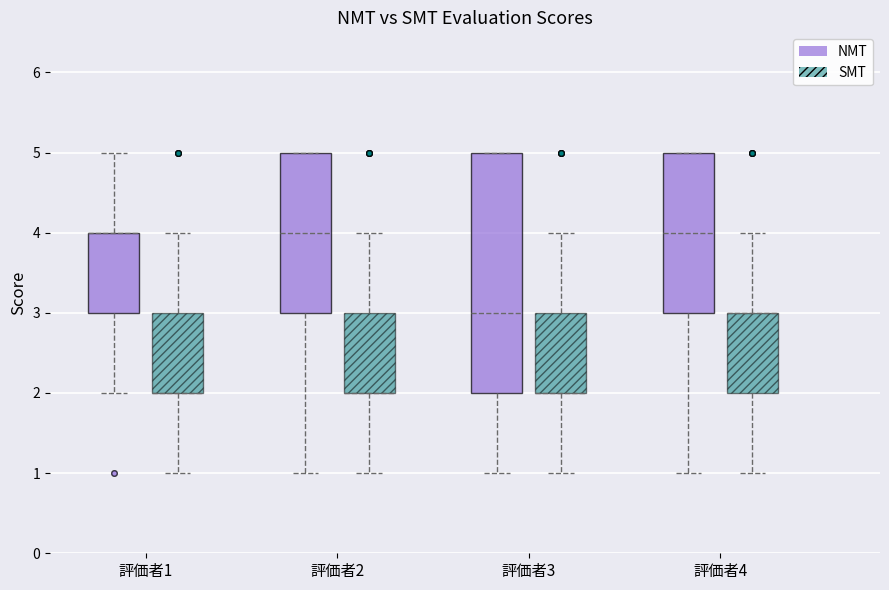

Reading left to right, transcribe this box plot: for each box, give where its median line is, the range the box spans, and where its two whiskers end, as read against the y-axis. The values are not printed on the chart, so give them approximately, as read against the axis.

評価者1 (NMT): median 4 (drawn on the box's upper edge), box 3 to 4, whiskers 2 to 5
評価者1 (SMT): median 2 (drawn on the box's lower edge), box 2 to 3, whiskers 1 to 4
評価者2 (NMT): median 4, box 3 to 5, whiskers 1 to 5
評価者2 (SMT): median 2 (drawn on the box's lower edge), box 2 to 3, whiskers 1 to 4
評価者3 (NMT): median 3, box 2 to 5, whiskers 1 to 5
評価者3 (SMT): median 2 (drawn on the box's lower edge), box 2 to 3, whiskers 1 to 4
評価者4 (NMT): median 4, box 3 to 5, whiskers 1 to 5
評価者4 (SMT): median 3 (drawn on the box's upper edge), box 2 to 3, whiskers 1 to 4